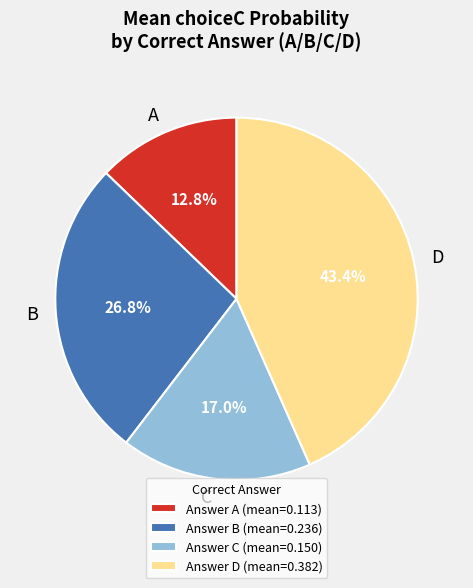

Which slice is the largest?

D